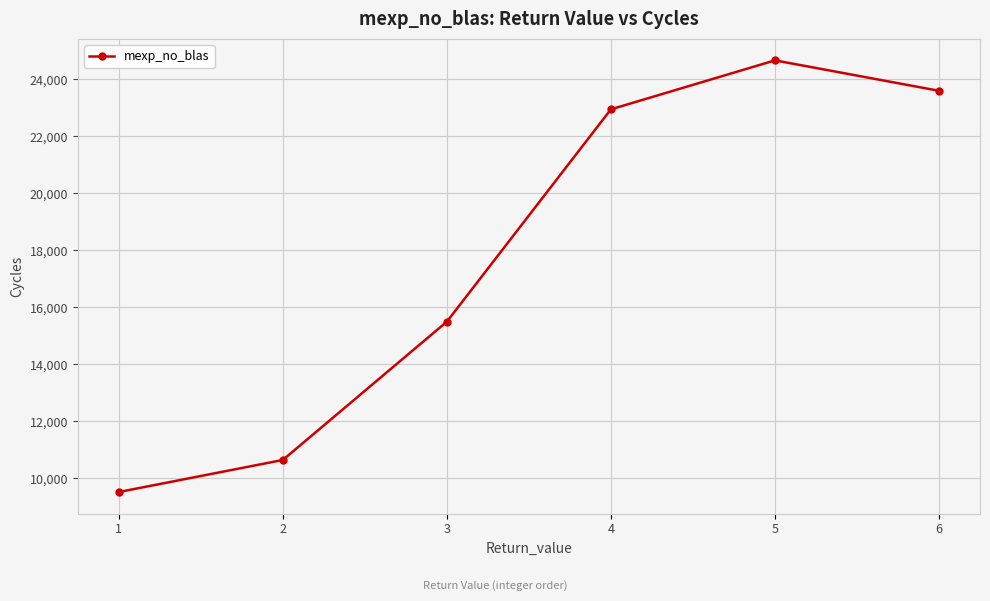

Is this an area chart (filled region under the line)?

No